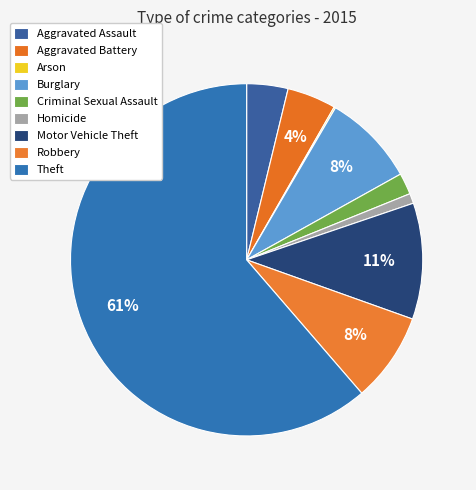

Which has a higher value, Motor Vehicle Theft or Burglary?

Motor Vehicle Theft